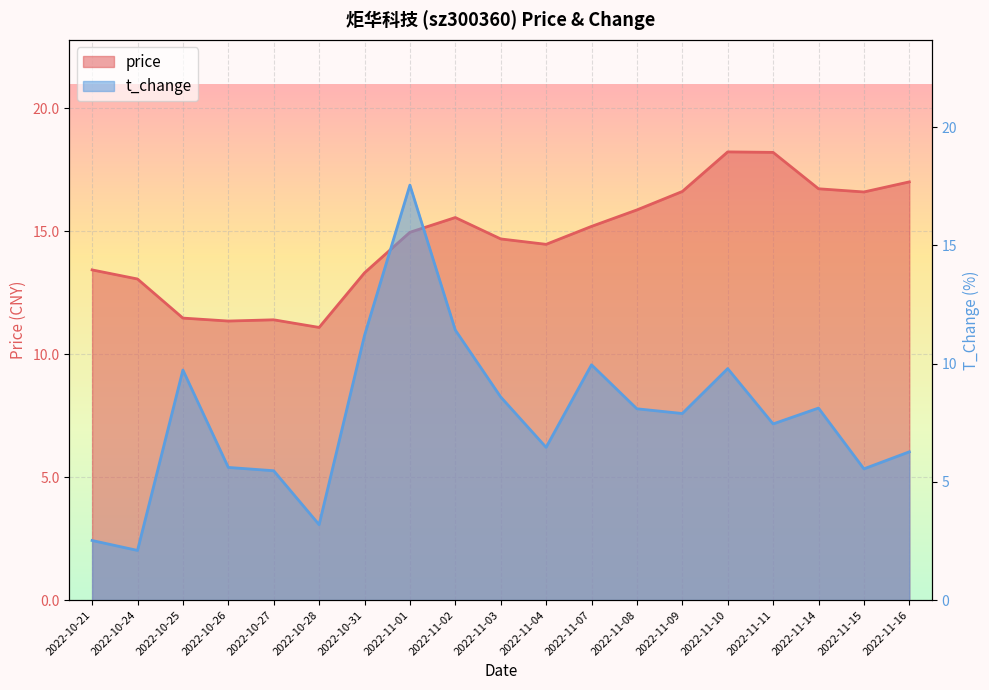

At how many categories does at least one series exceed 16?

7